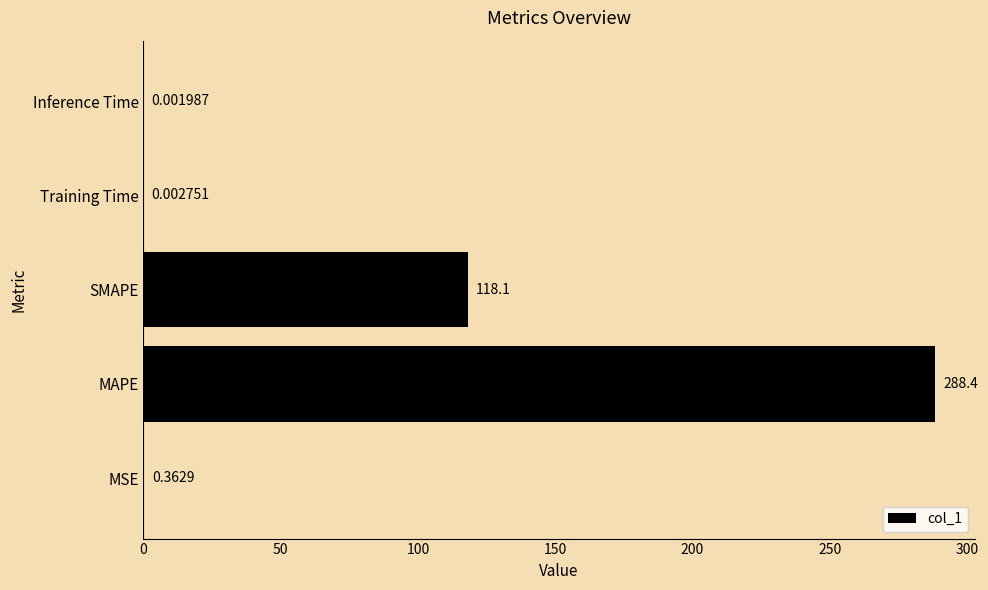

What is the change in value from MAPE to SMAPE?

-170.3